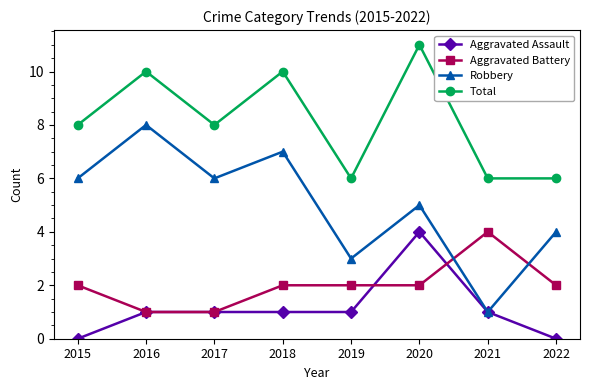

What is the total value across all series at 2018?

20